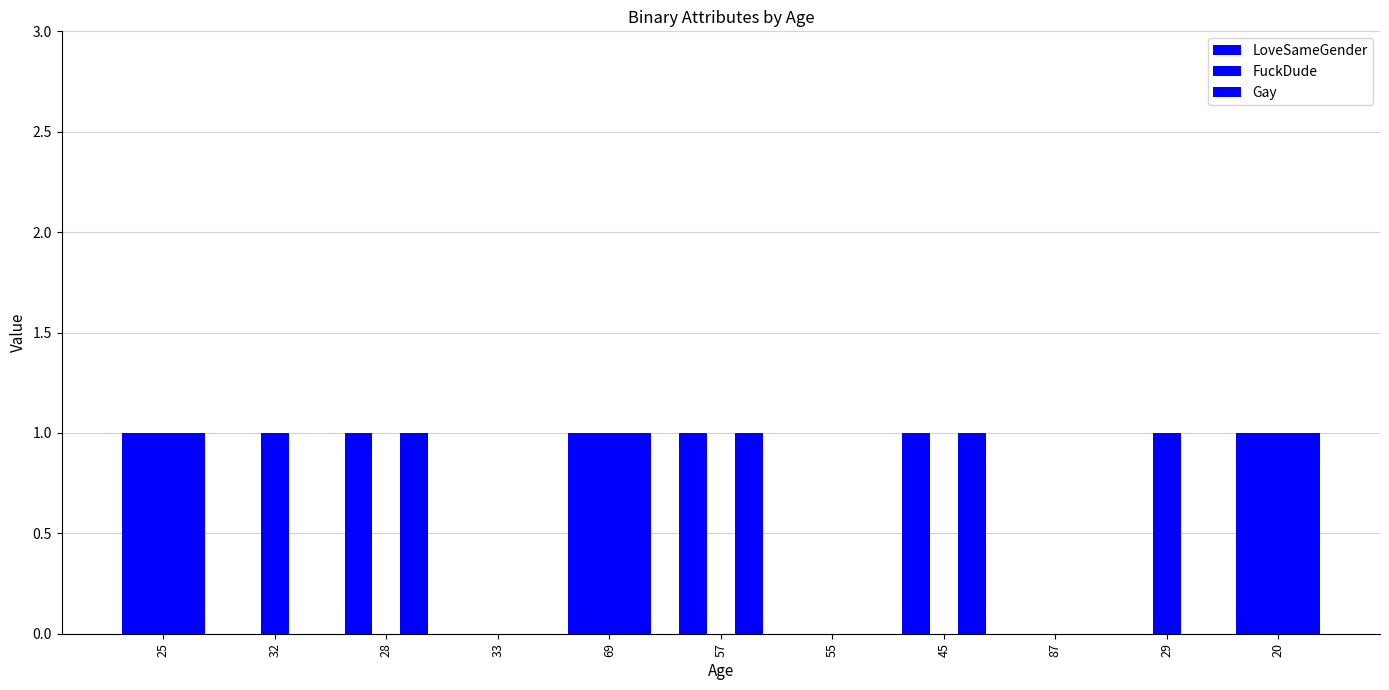

How many distinct data groups are displayed?

3